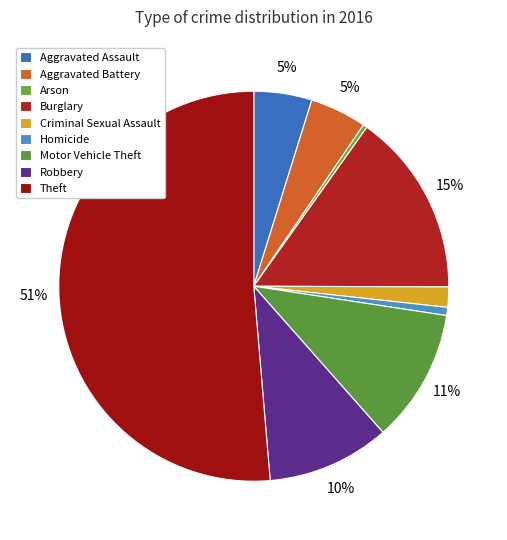

What is the majority slice?

Theft